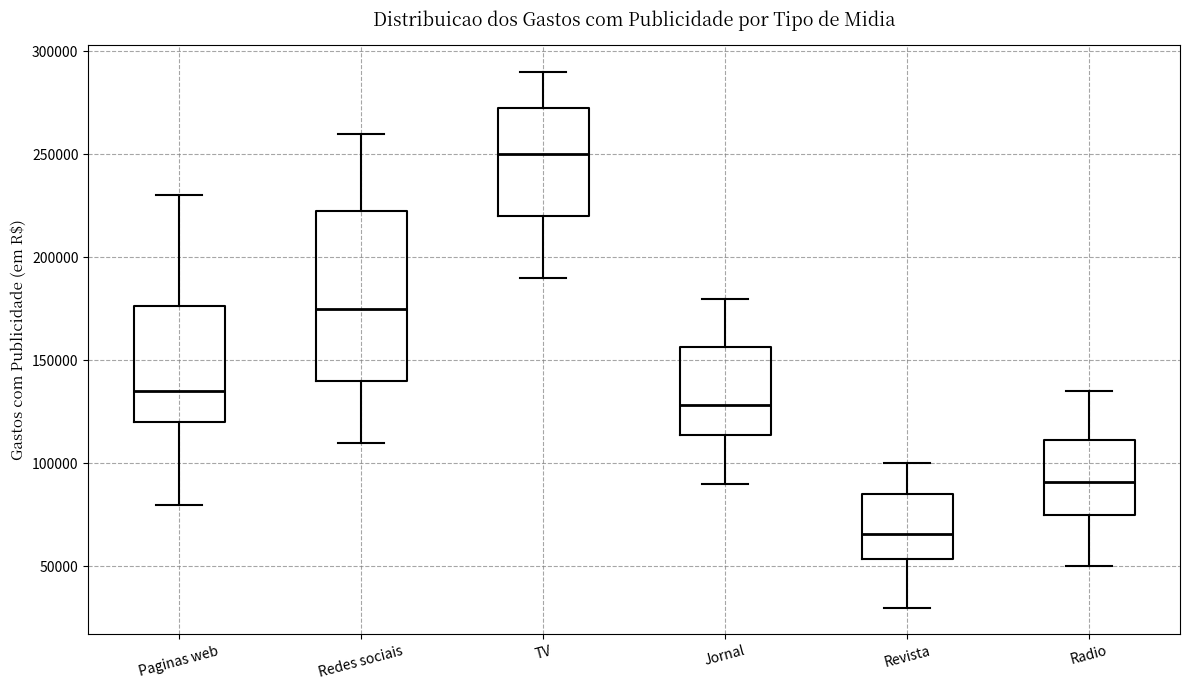

Reading left to right, read every box against the y-axis: the position of its median line, the range the box covers, and the ends of its whiskers. The values are not printed on the chart, so give them approximately, as read against the axis.

Paginas web: median 135000, box 120000 to 175000, whiskers 80000 to 230000
Redes sociais: median 175000, box 140000 to 225000, whiskers 110000 to 260000
TV: median 250000, box 220000 to 275000, whiskers 190000 to 290000
Jornal: median 130000, box 115000 to 155000, whiskers 90000 to 180000
Revista: median 65000, box 55000 to 85000, whiskers 30000 to 100000
Radio: median 90000, box 75000 to 110000, whiskers 50000 to 135000